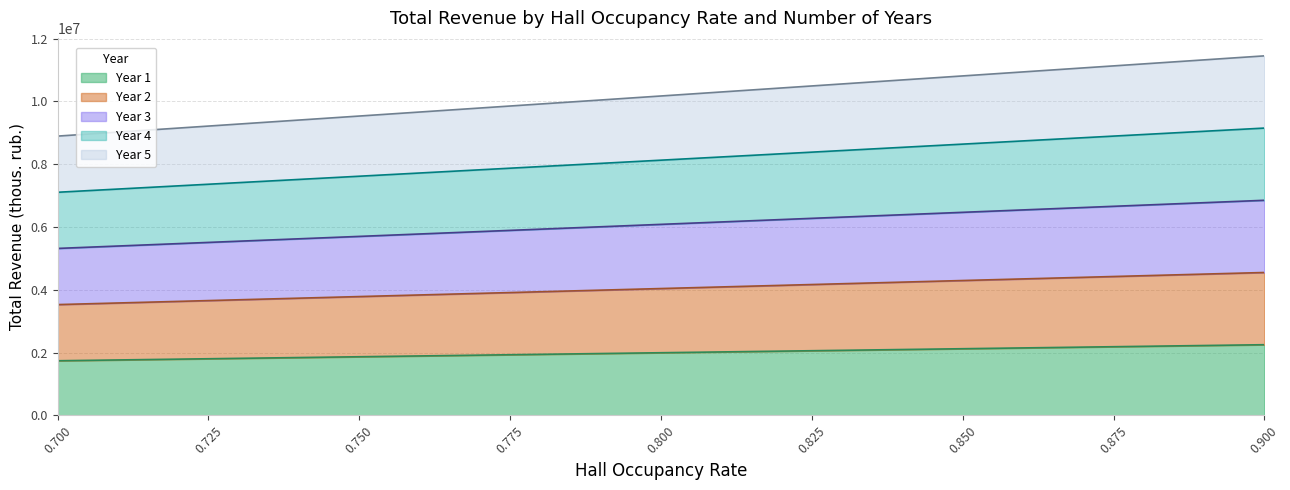

Reading left to right, transcribe all the data shown in this chart.

Year 1: 1738500	1764050	1789600	1815150	1840700	1866250	1891800	1917350	1942900	1968450	1994000	2019550	2045100	2070650	2096200	2121750	2147300	2172850	2198400	2223950	2249500
Year 2: 3527000	3578100	3629200	3680300	3731400	3782500	3833600	3884700	3935800	3986900	4038000	4089100	4140200	4191300	4242400	4293500	4344600	4395700	4446800	4497900	4549000
Year 3: 5315500	5392150	5468800	5545450	5622100	5698750	5775400	5852050	5928700	6005350	6082000	6158650	6235300	6311950	6388600	6465250	6541900	6618550	6695200	6771850	6848500
Year 4: 7104000	7206200	7308400	7410600	7512800	7615000	7717200	7819400	7921600	8023800	8126000	8228200	8330400	8432600	8534800	8637000	8739200	8841400	8943600	9045800	9148000
Year 5: 8892500	9020250	9148000	9275750	9403500	9531250	9659000	9786750	9914500	10042250	10170000	10297750	10425500	10553250	10681000	10808750	10936500	11064250	11192000	11319750	11447500